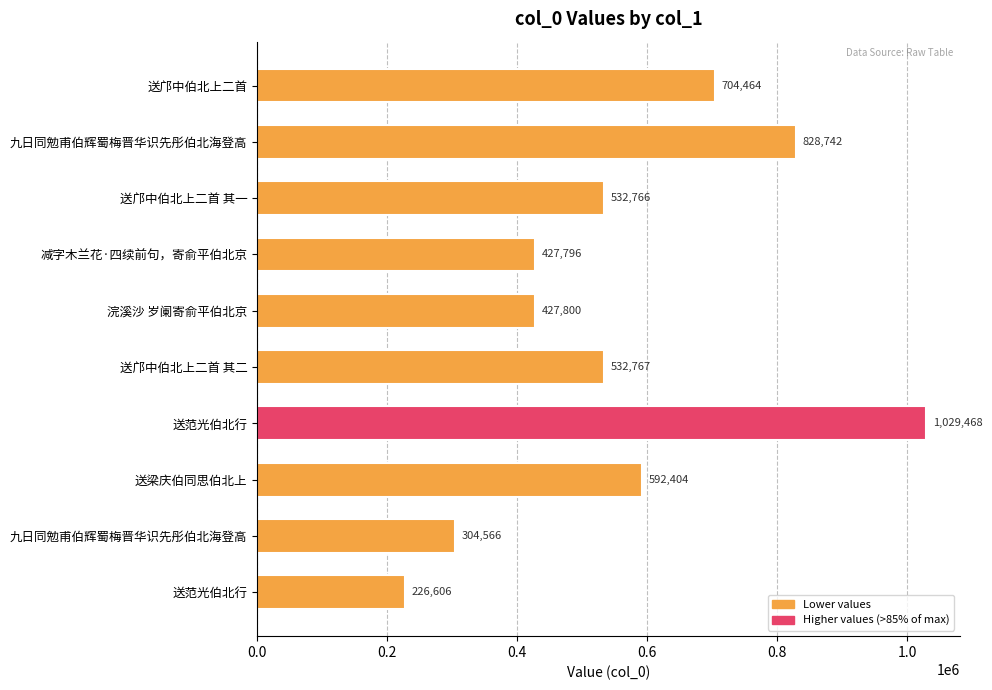

How many bars are there in total?

10